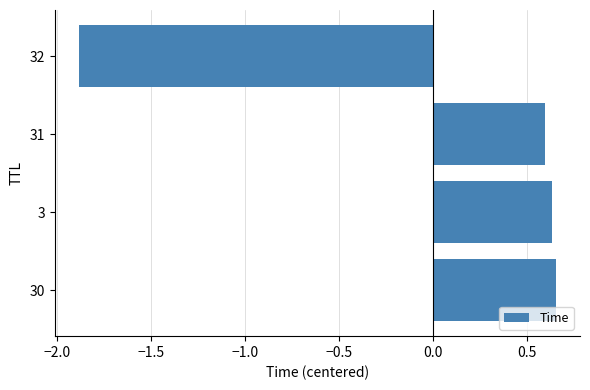

Which has a higher value, 30 or 32?

30